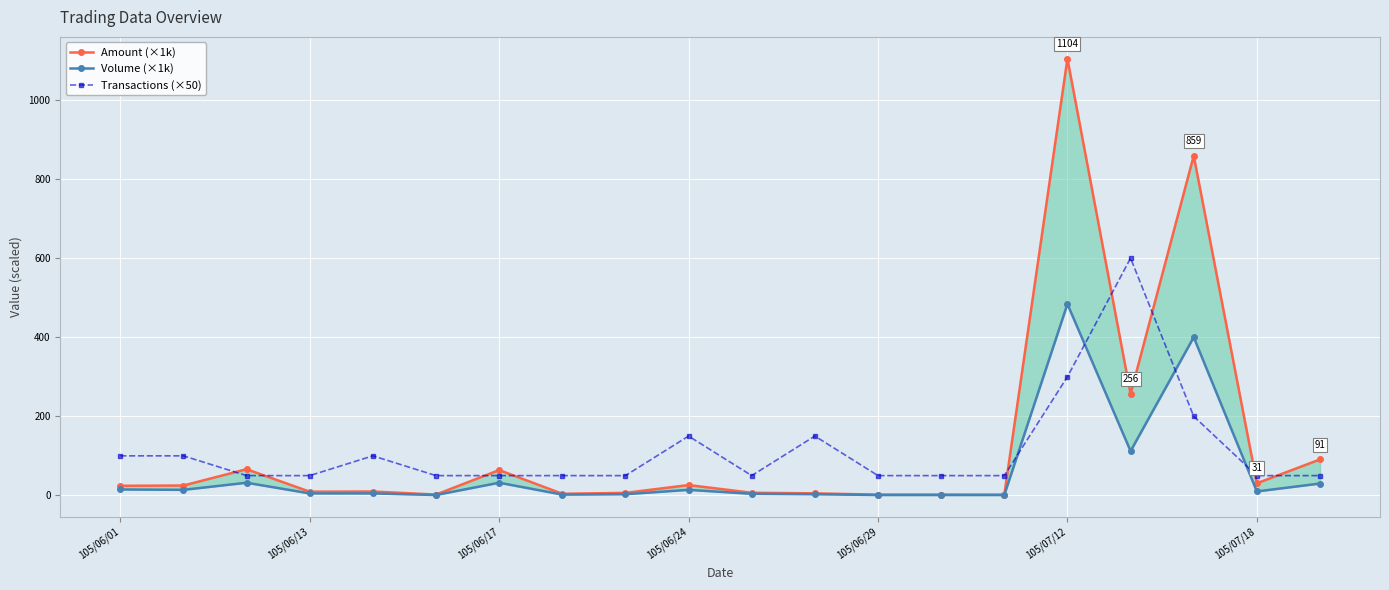

What is the sum of the Transactions (×50) values at 11 and 13?

200.0